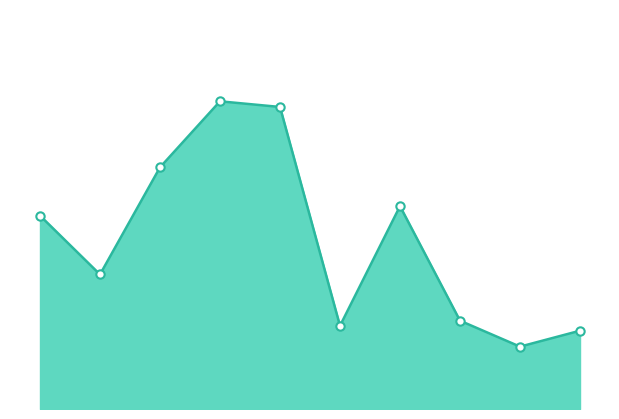

Does the chart have visible grid lines?

No